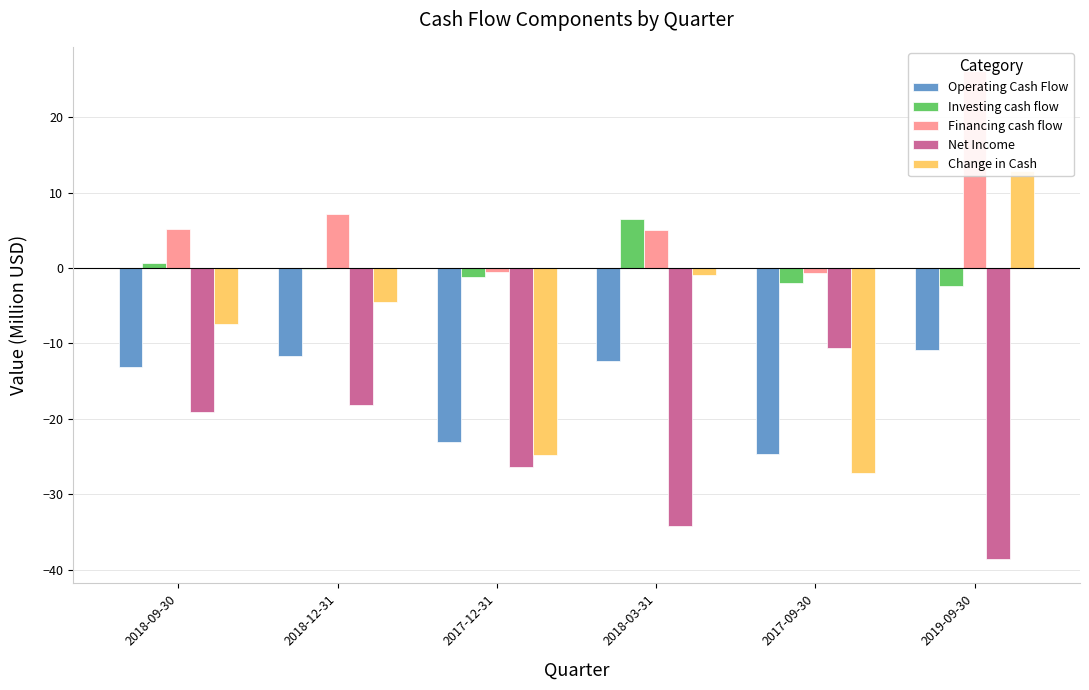

What is the label of the 6th bar from the left?

2019-09-30